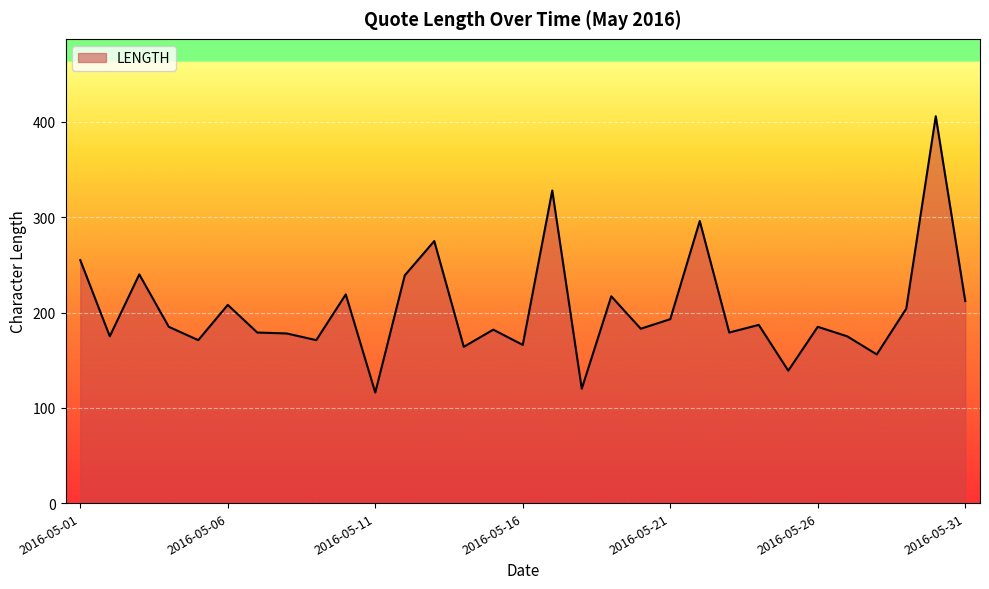

What is the minimum value shown in the chart?

116